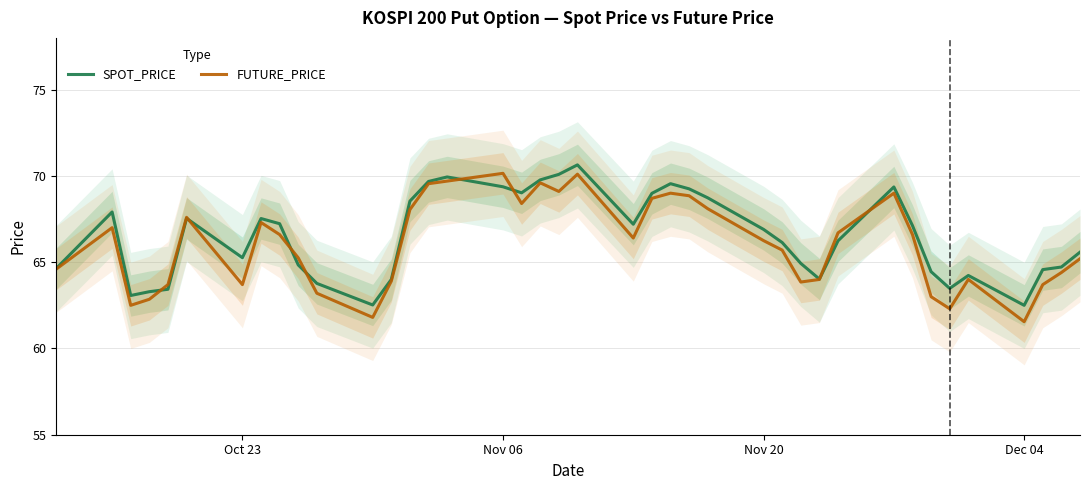

How many data points in SPOT_PRICE are above 66?

22